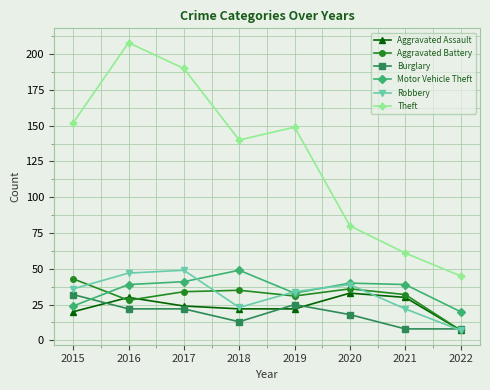

What is the smallest value displayed?

7